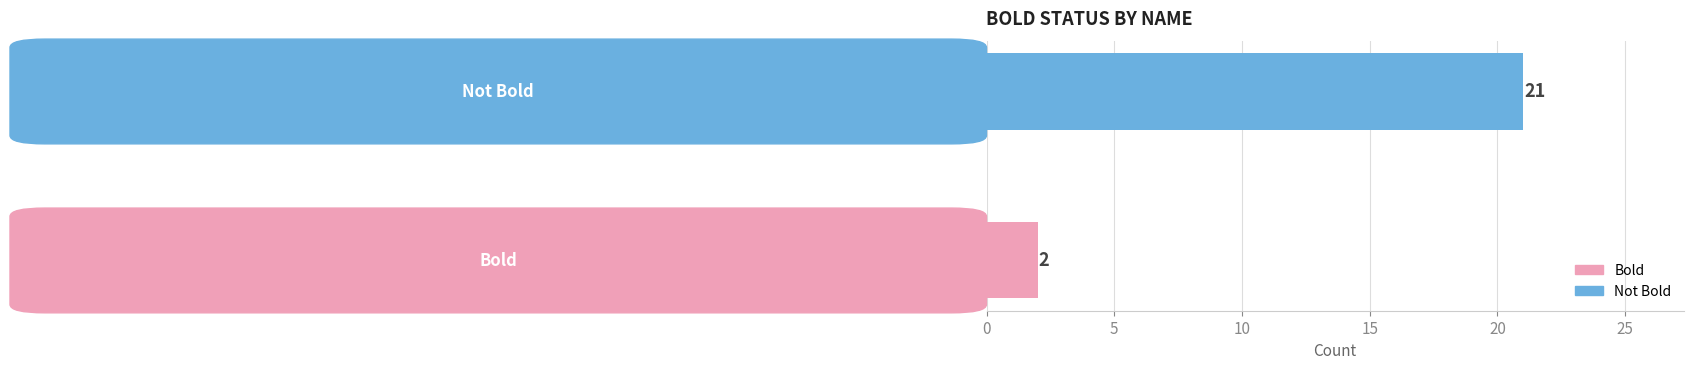

What is the average value?

12